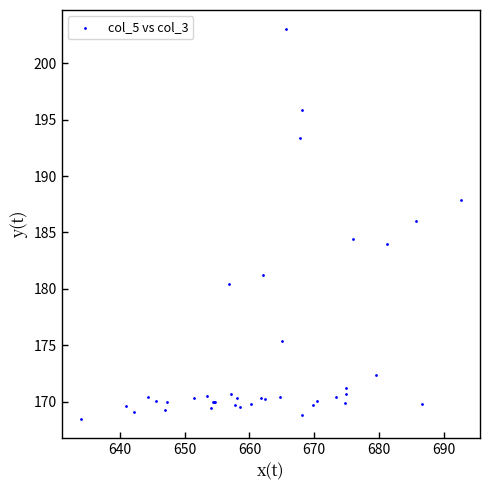

What Y value in the scatter plot is closest to 185?

184.4